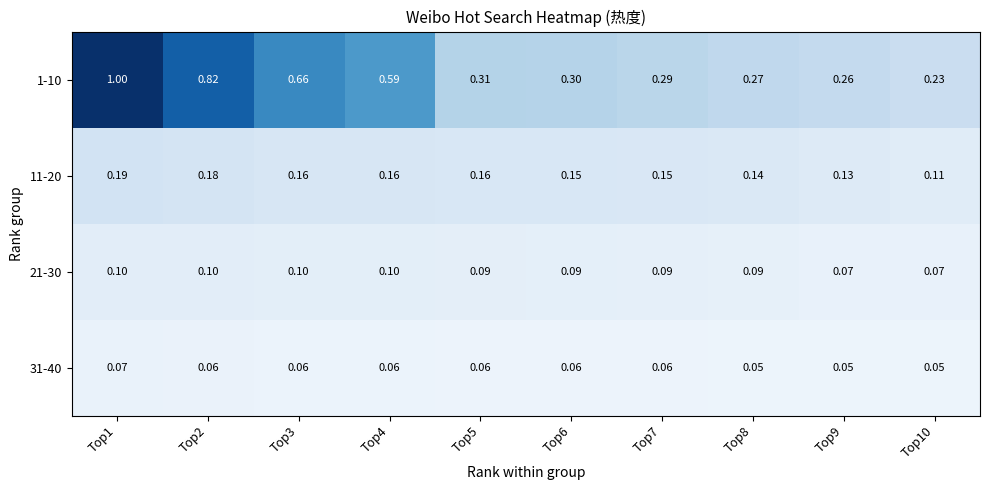

Is the value of 31-40 at Top7 greater than the value of 11-20 at Top4?

No